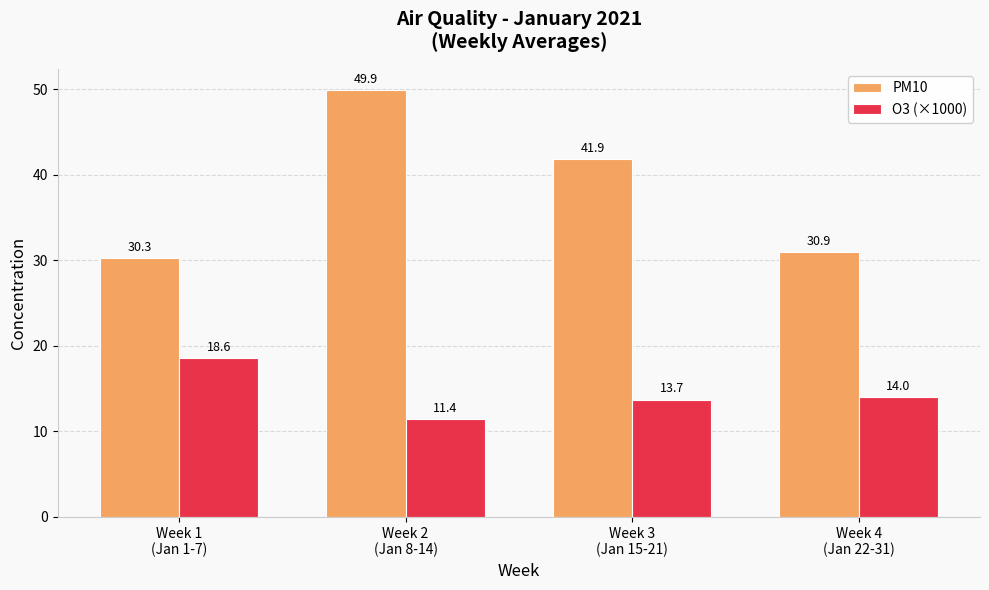

Which series has the largest total across all categories?

PM10